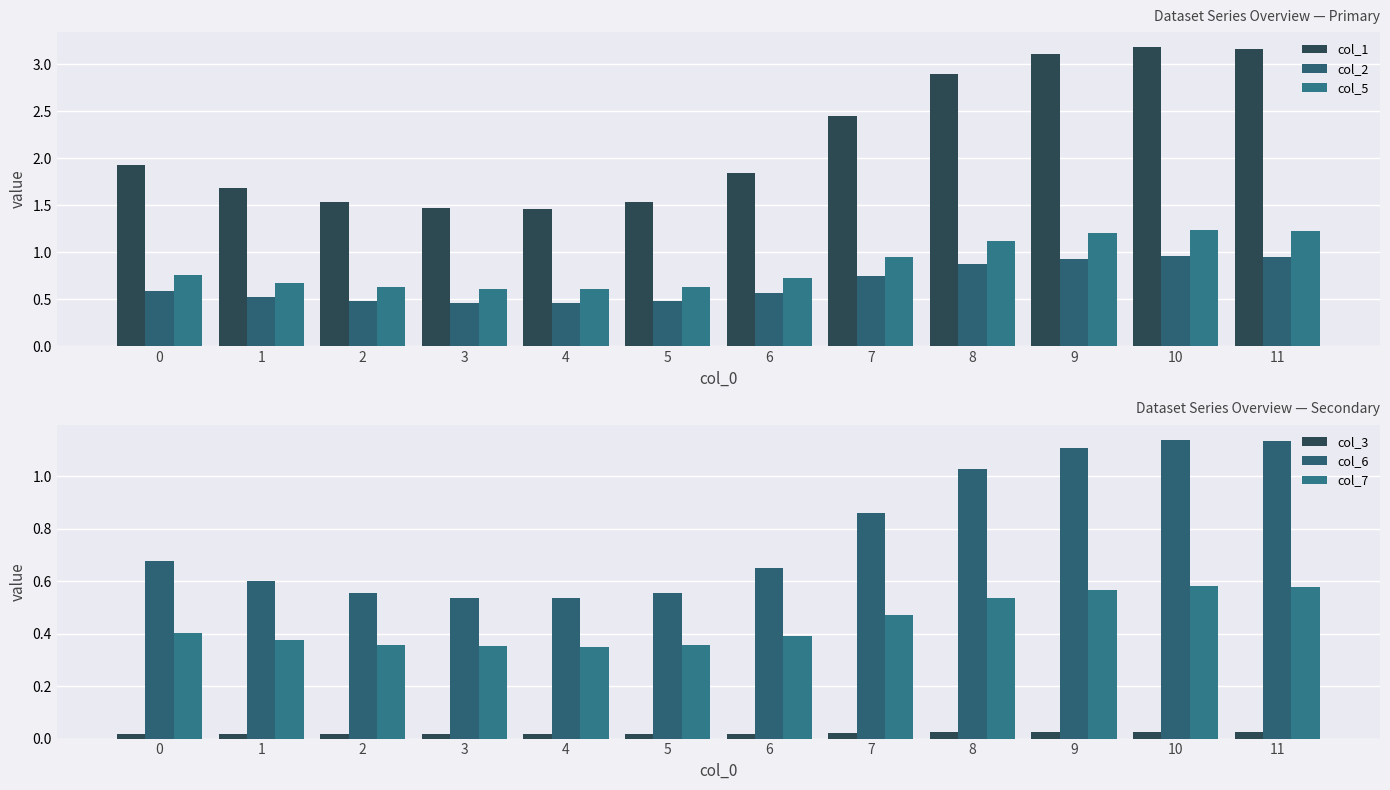

What value does the col_5 series have at 0?

0.8